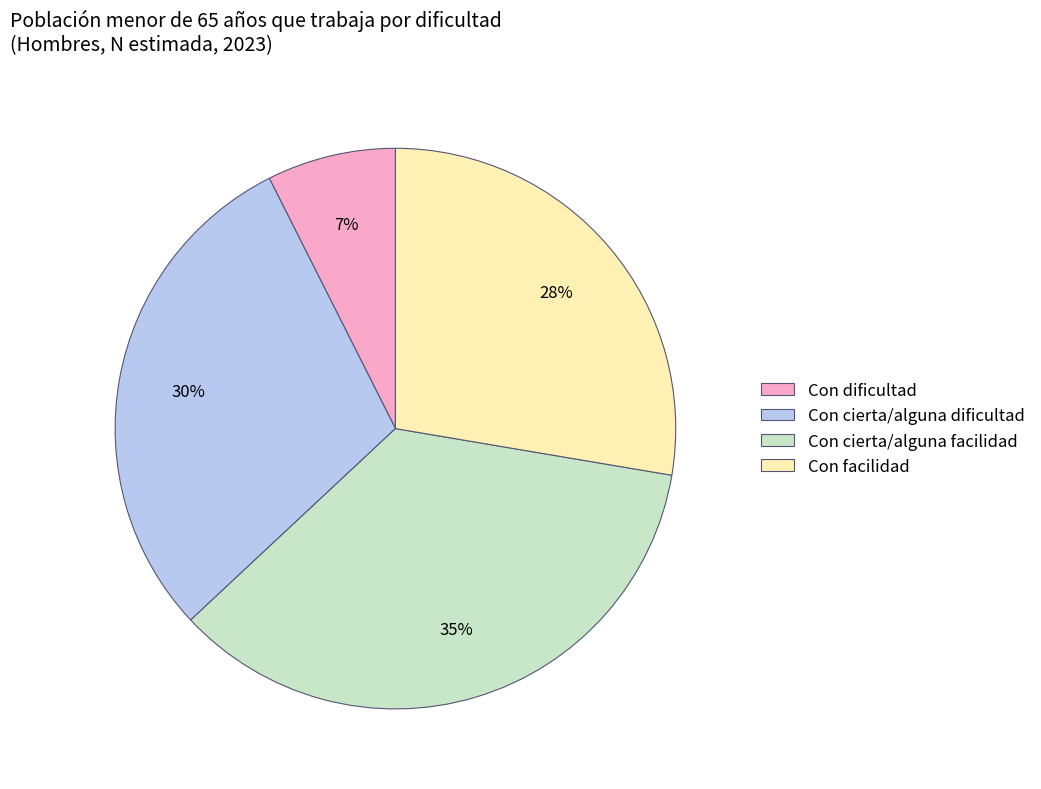

How many segments does this pie chart have?

4